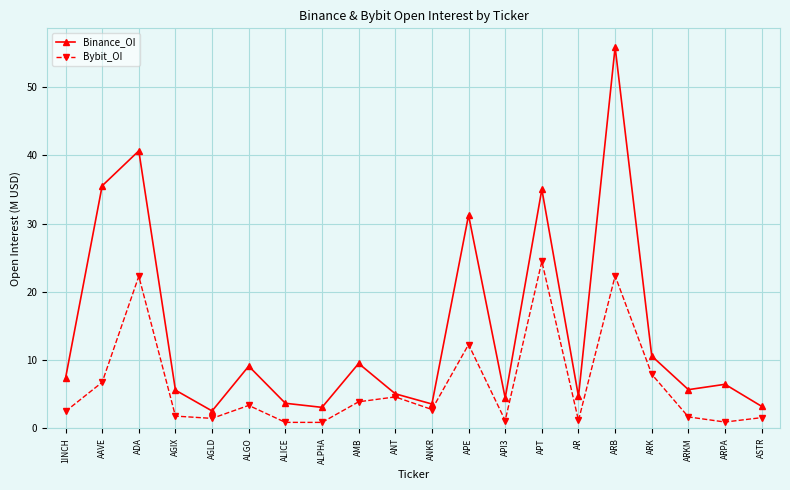

What is the sum of the Binance_OI values at ASTR and APT?

38.3